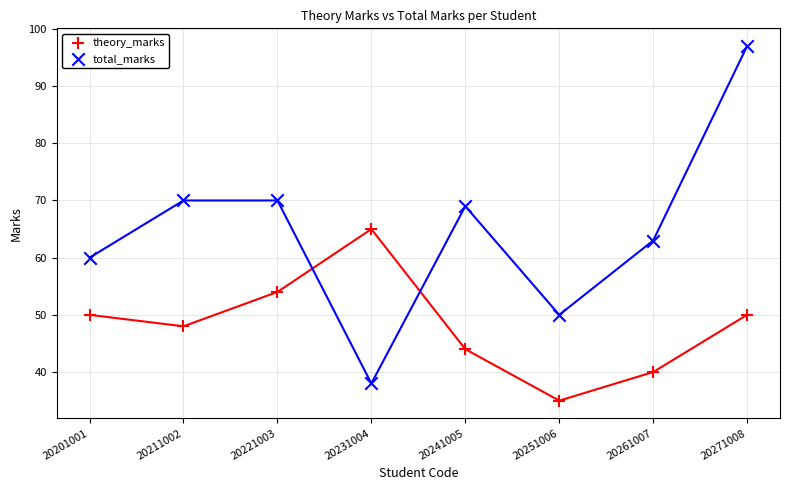

What are all the series names shown in the legend?

theory_marks, total_marks